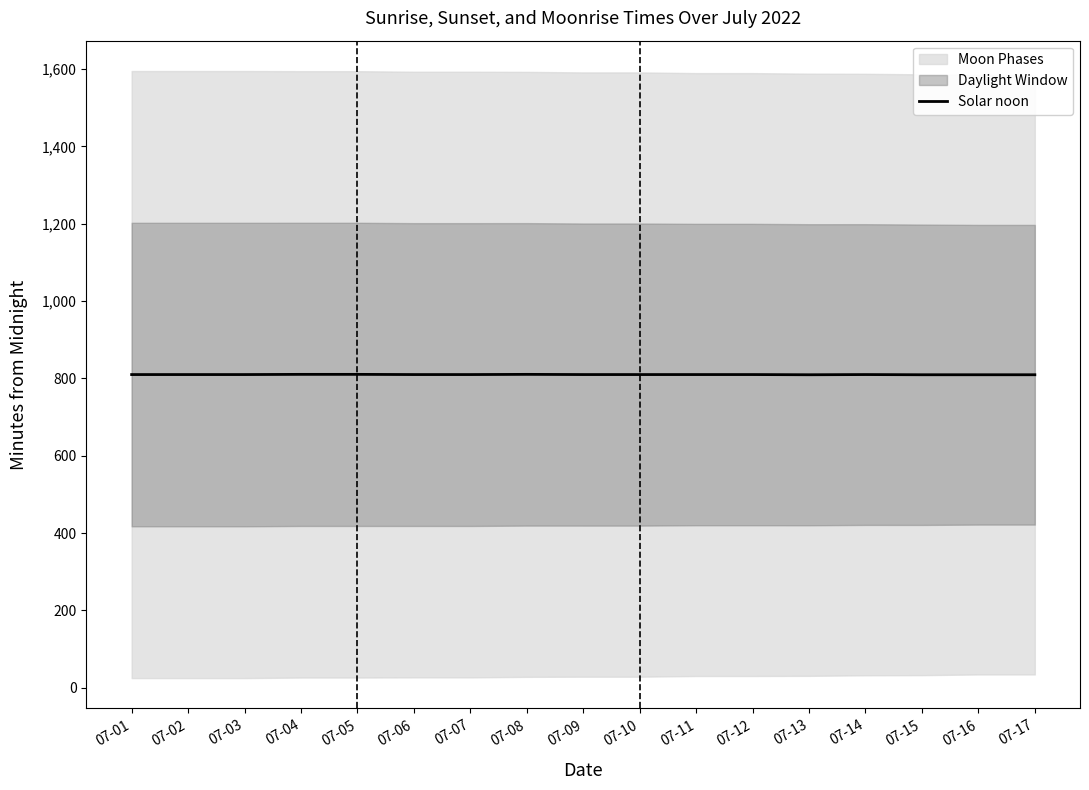

Rank the categories by value from lowest to highest.

07-13, 07-15, 07-16, 07-17, 07-01, 07-02, 07-03, 07-06, 07-07, 07-09, 07-10, 07-11, 07-12, 07-14, 07-04, 07-05, 07-08